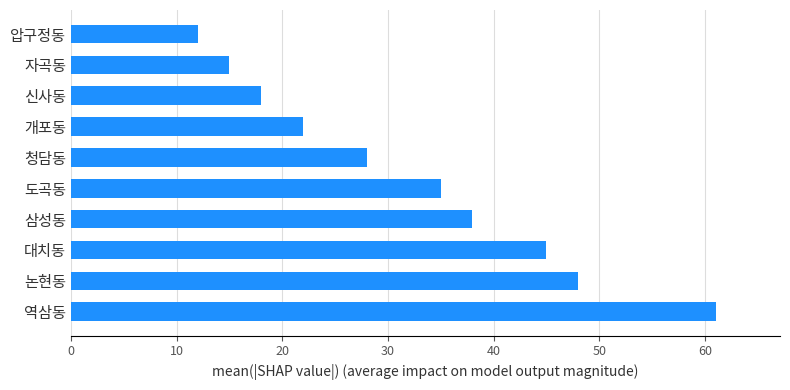

Does the chart contain any negative values?

No